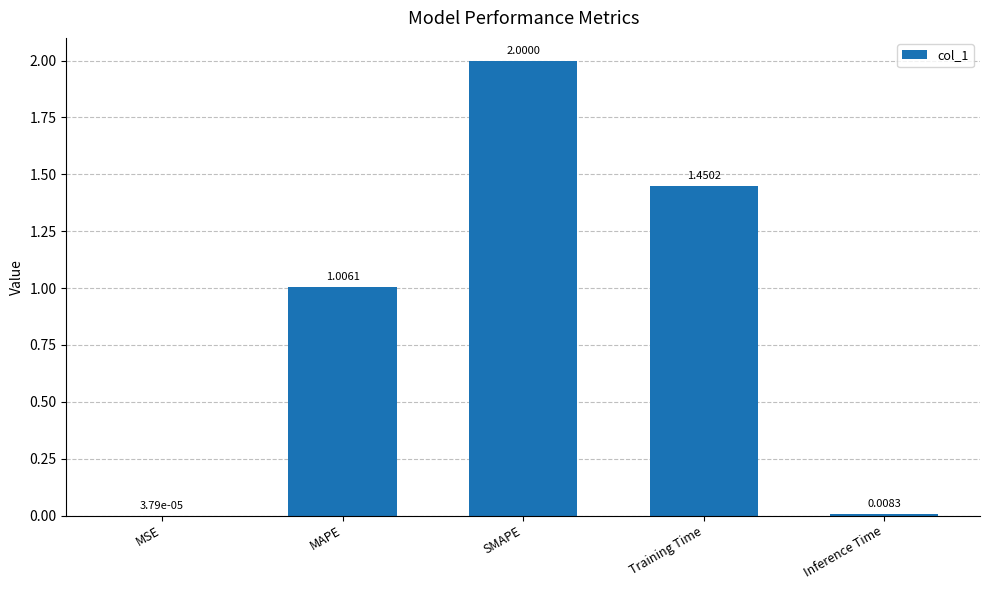

At which label does the data first exceed 1?

MAPE